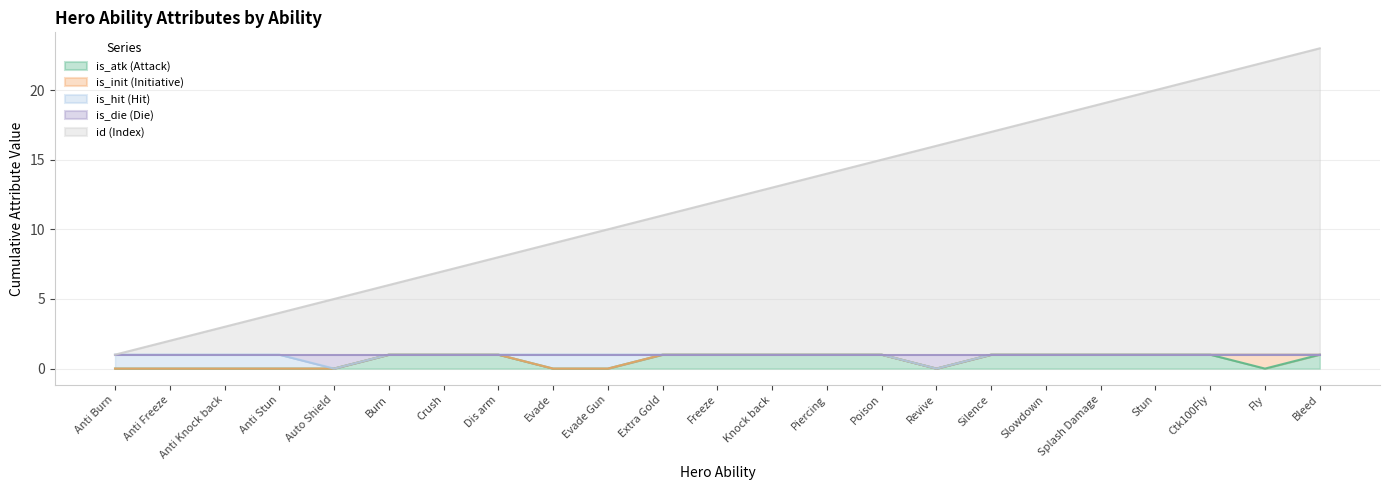

List the labels in order of is_die value, largest first.

Anti Burn, Anti Freeze, Anti Knock back, Anti Stun, Burn, Crush, Dis arm, Evade, Evade Gun, Extra Gold, Freeze, Knock back, Piercing, Poison, Silence, Slowdown, Splash Damage, Stun, Ctk100Fly, Fly, Bleed, Auto Shield, Revive